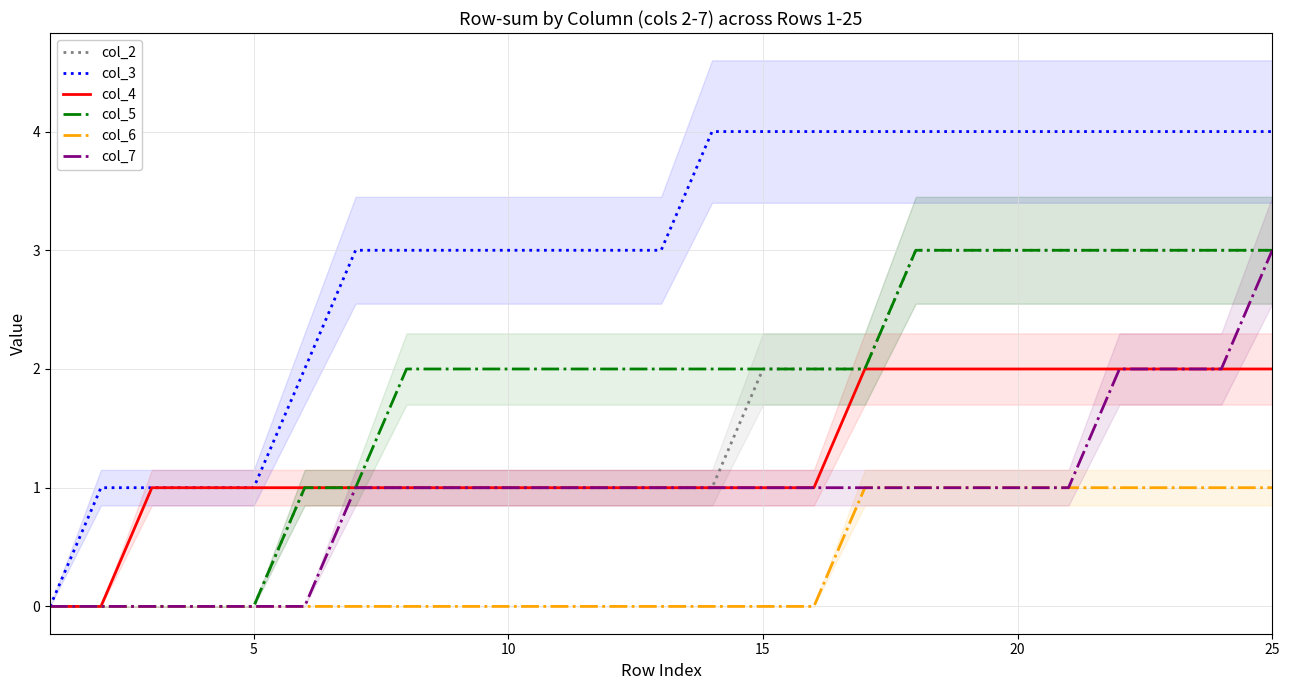

The value of col_5 at 15 is 2. True or false?

True